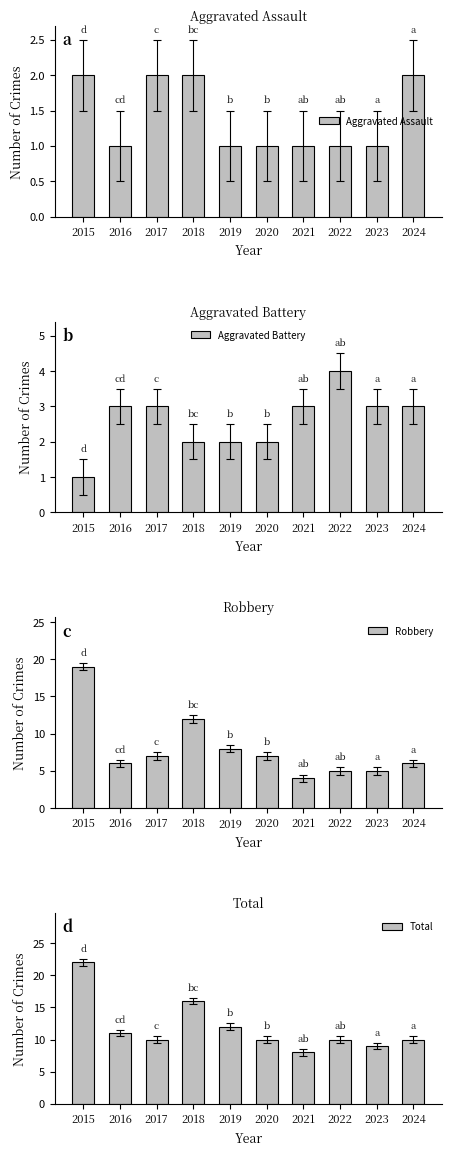

What is the difference between the second highest and second lowest values in the Aggravated Battery series?

1